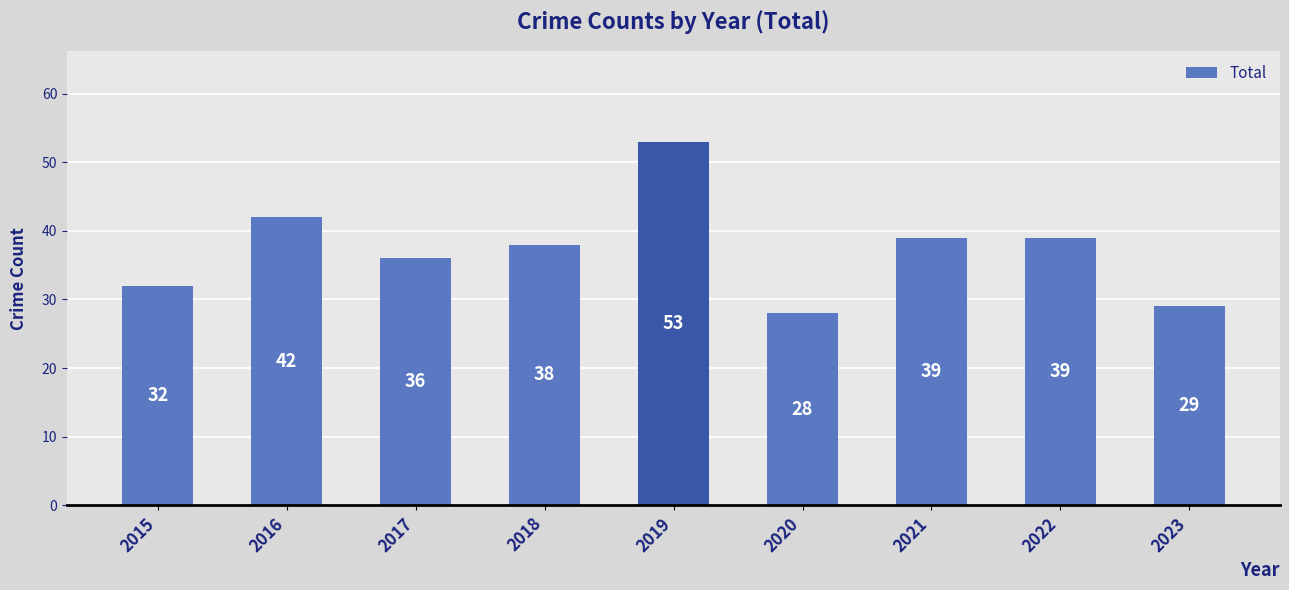

What is the approximate value at 2017, to the nearest 5?

35